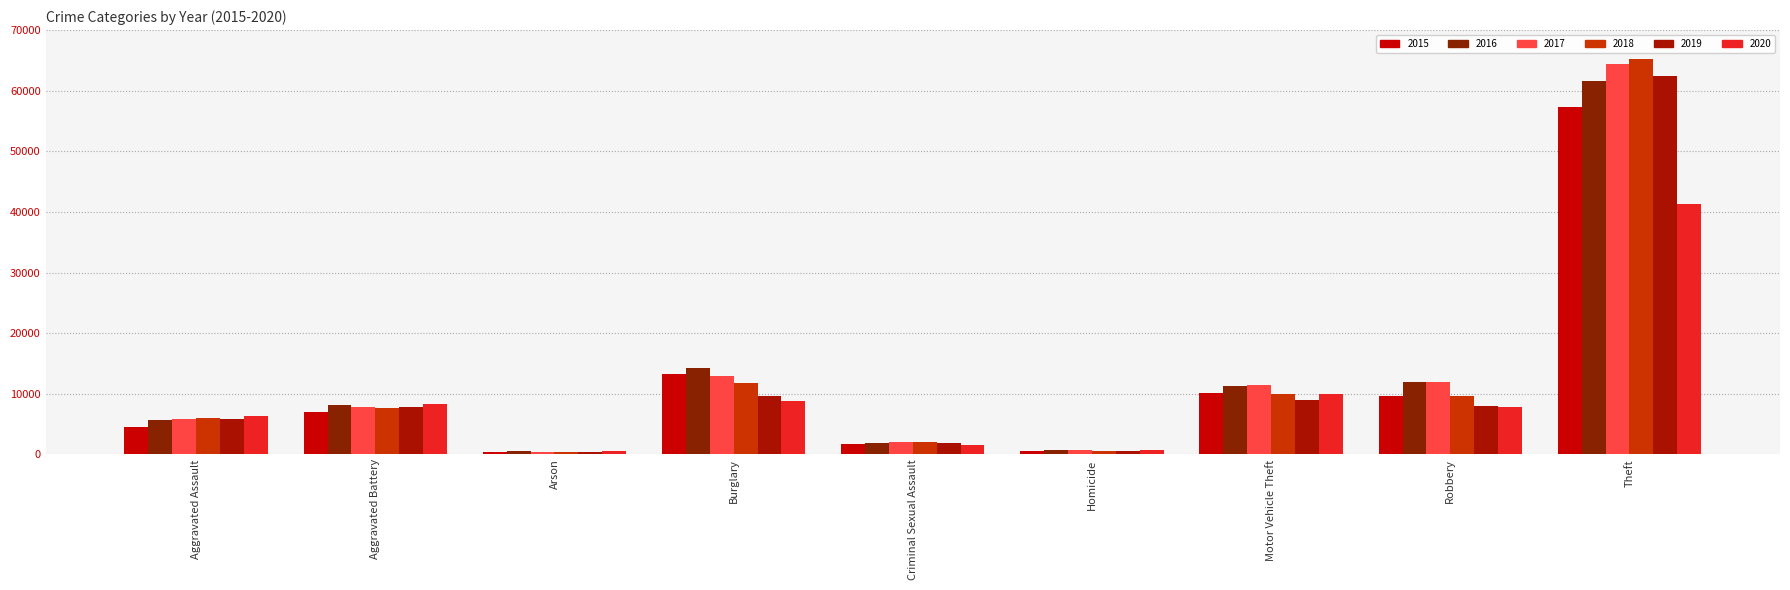

What is the label of the 4th bar from the left?

Burglary